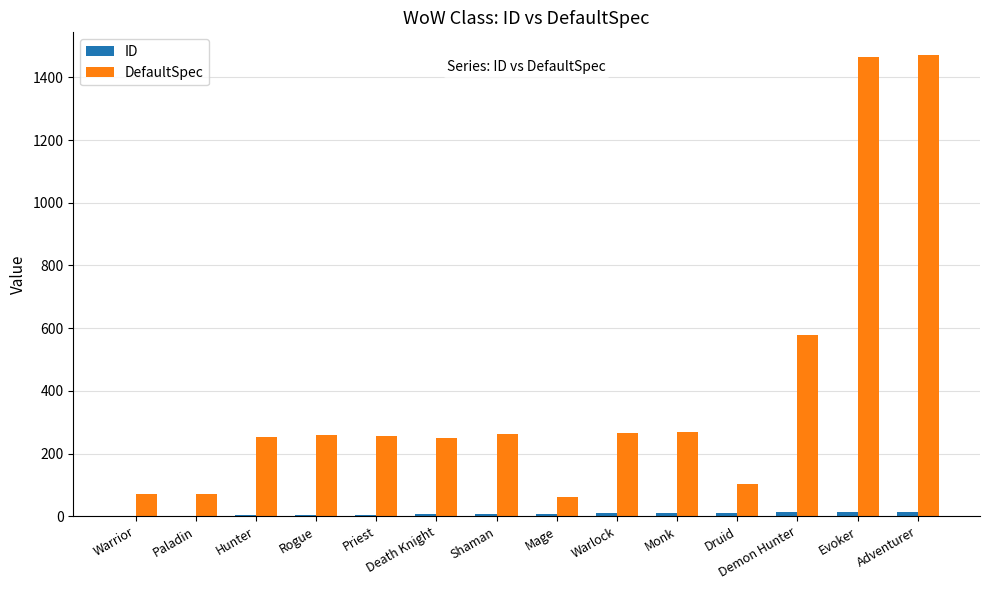

Which series has the largest total across all categories?

DefaultSpec